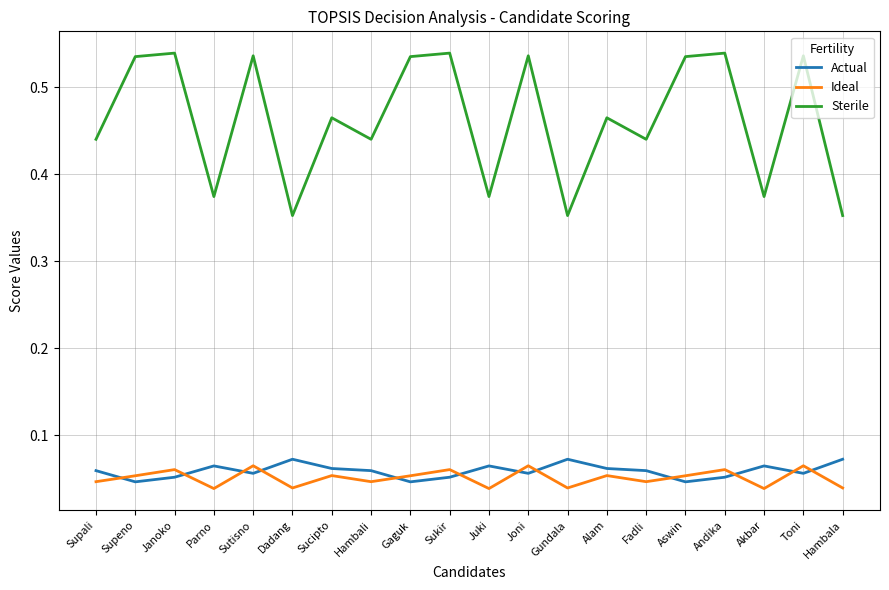

How many lines are shown in the chart?

3